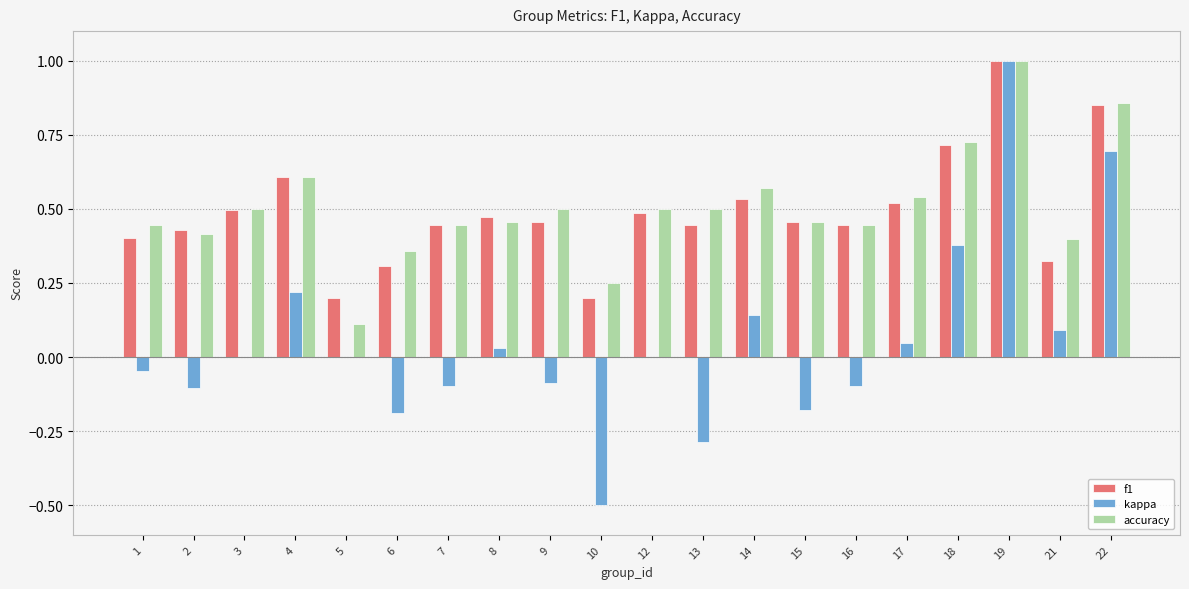

Count the number of categories in the chart.

20